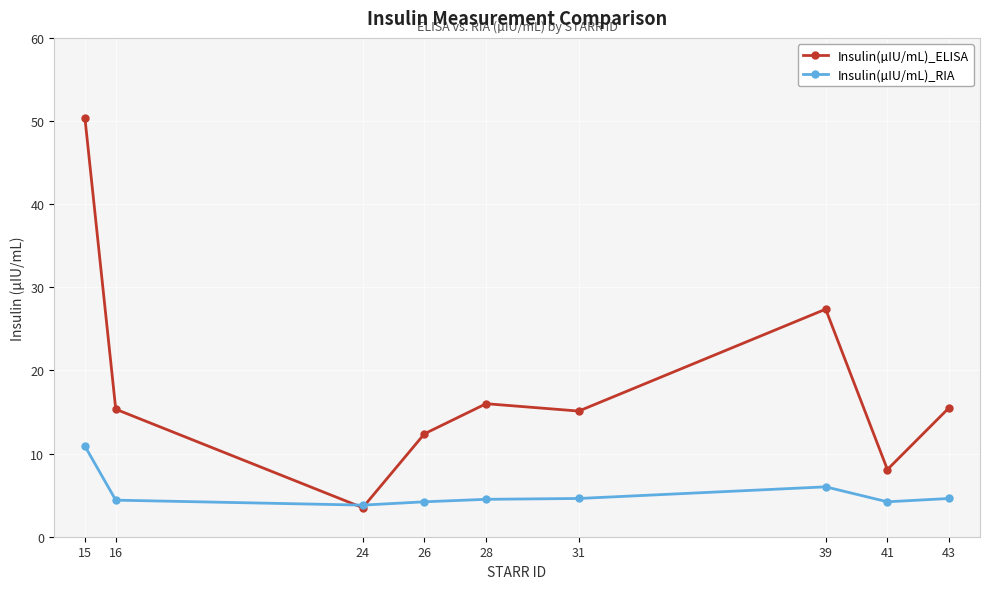

At which category is the sum across all series the highest?

15